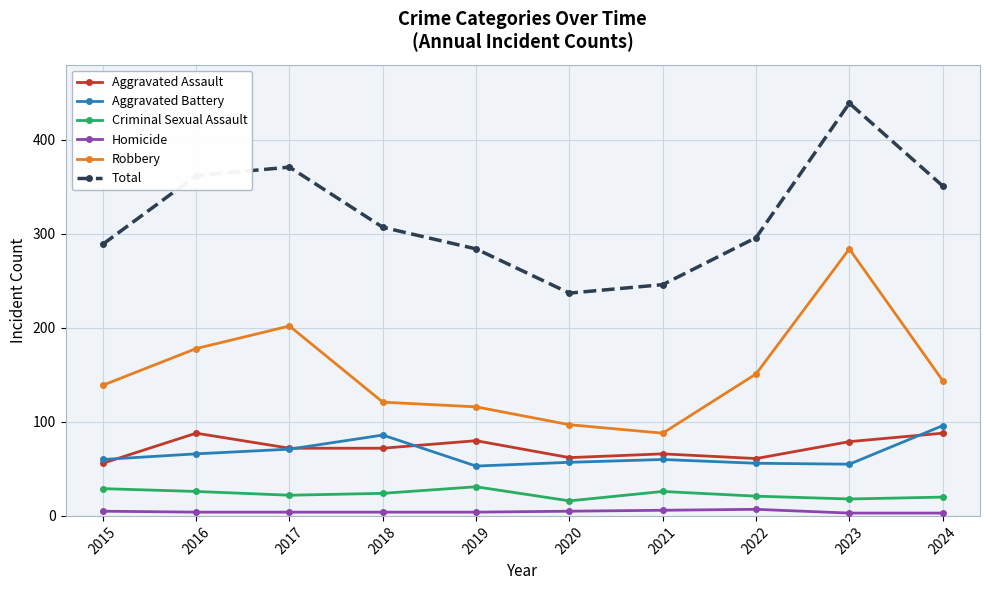

Count the number of data series in this chart.

6